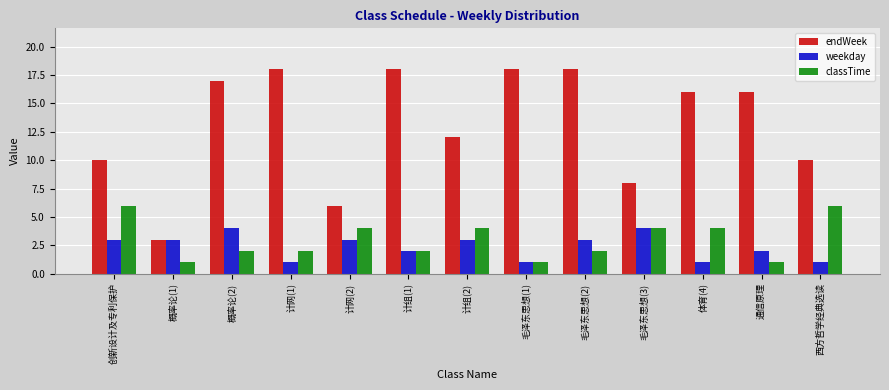

What is the maximum value for endWeek?

18